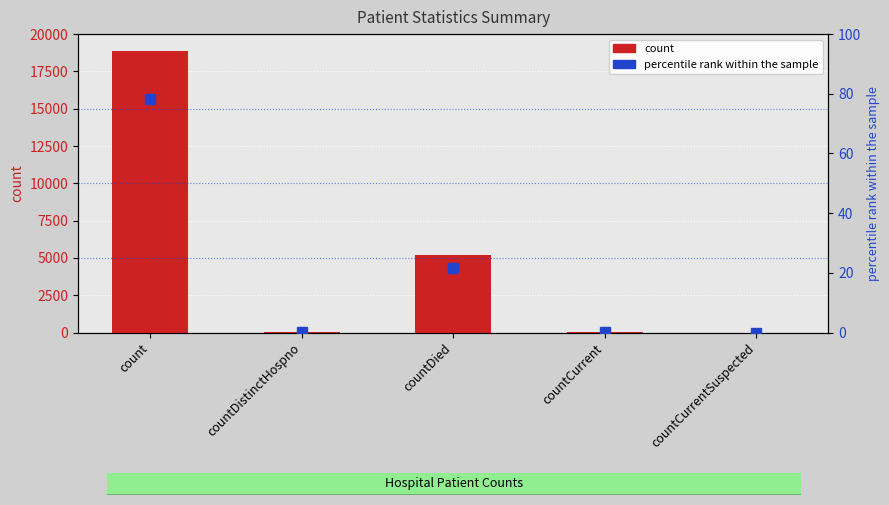

Which label corresponds to the largest value in the chart?

count